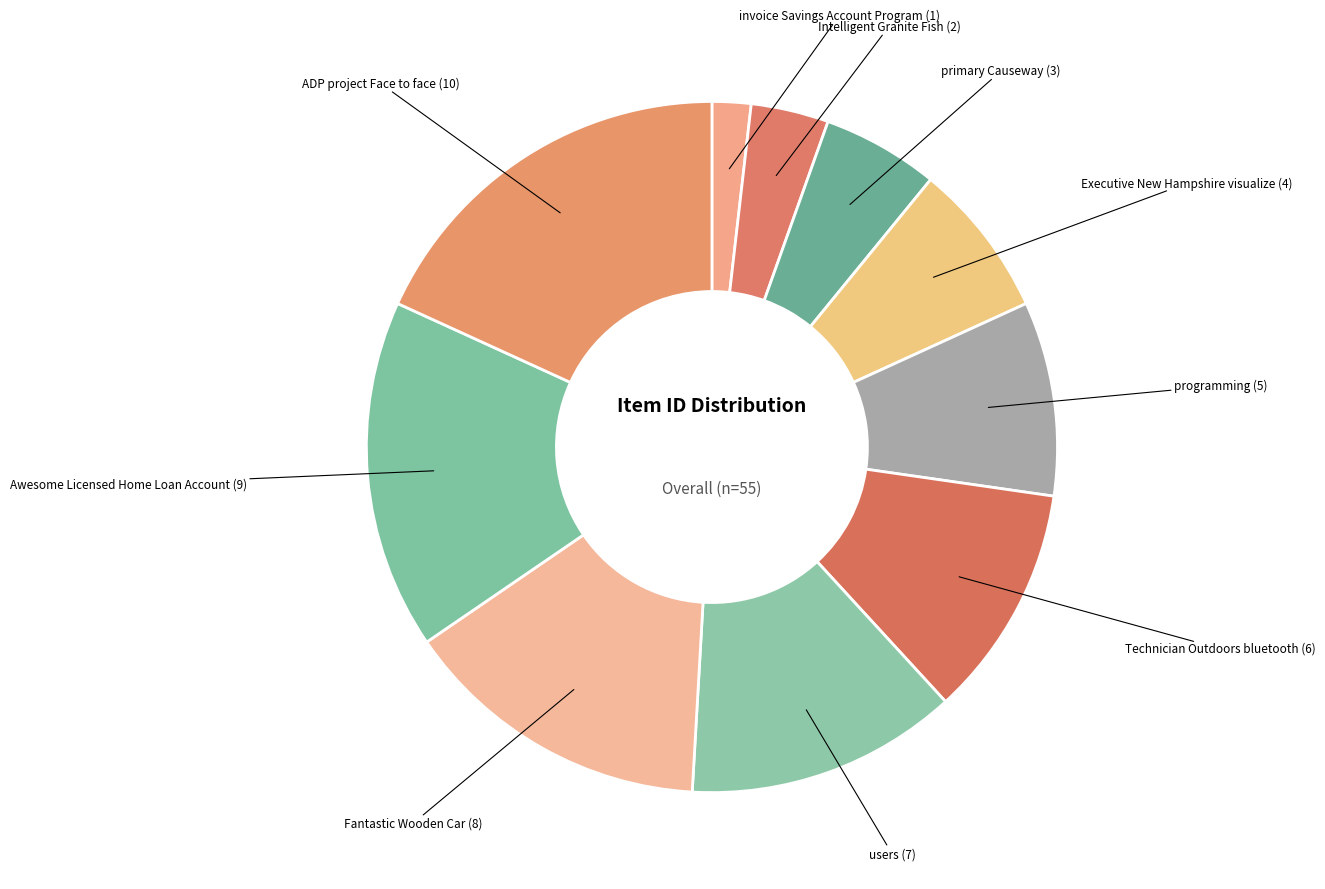

Which category has the smallest portion of the pie?

invoice Savings Account Program